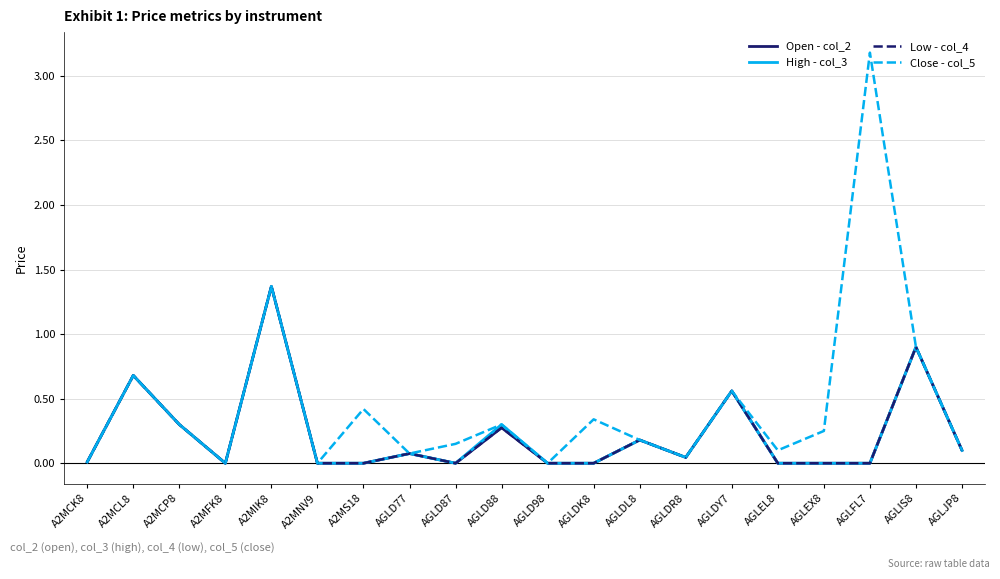

Does the chart have visible grid lines?

Yes